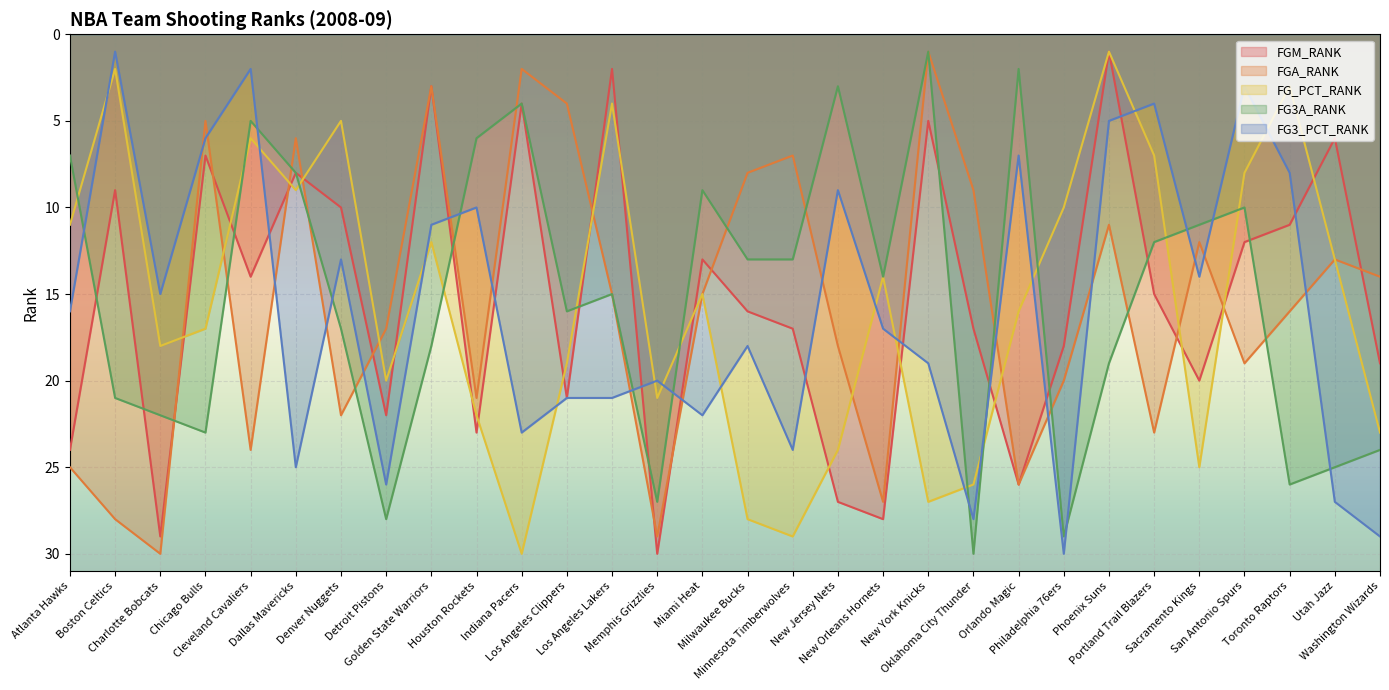

What is the label of the 24th point from the right?

Denver Nuggets